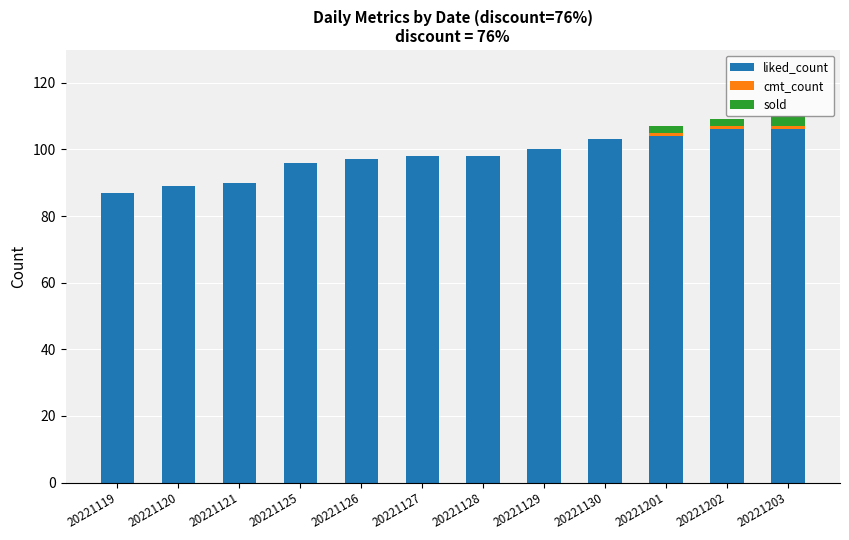

What is the total value across all series at 20221125?

96